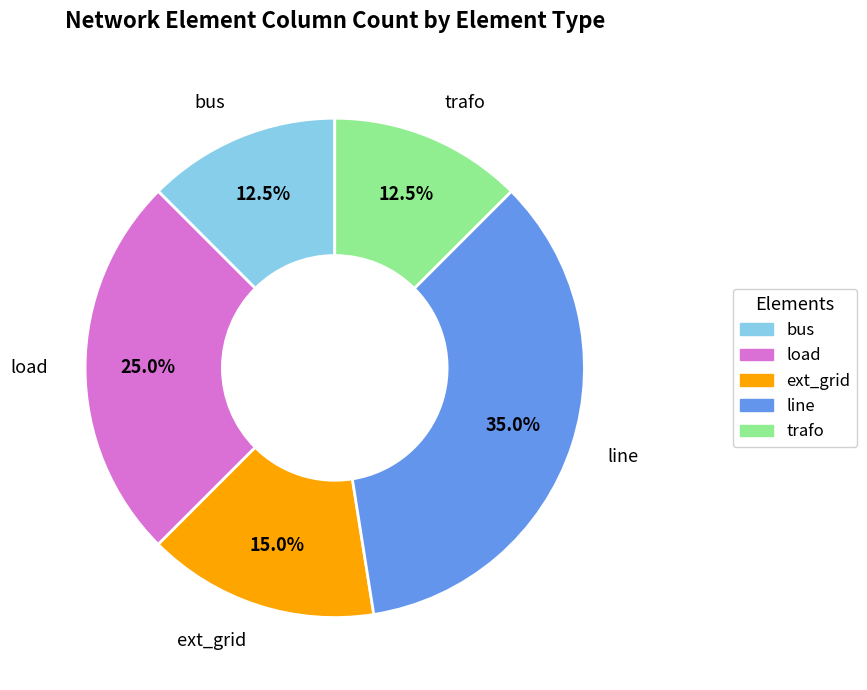

To the nearest percent, what portion does load represent?

25%